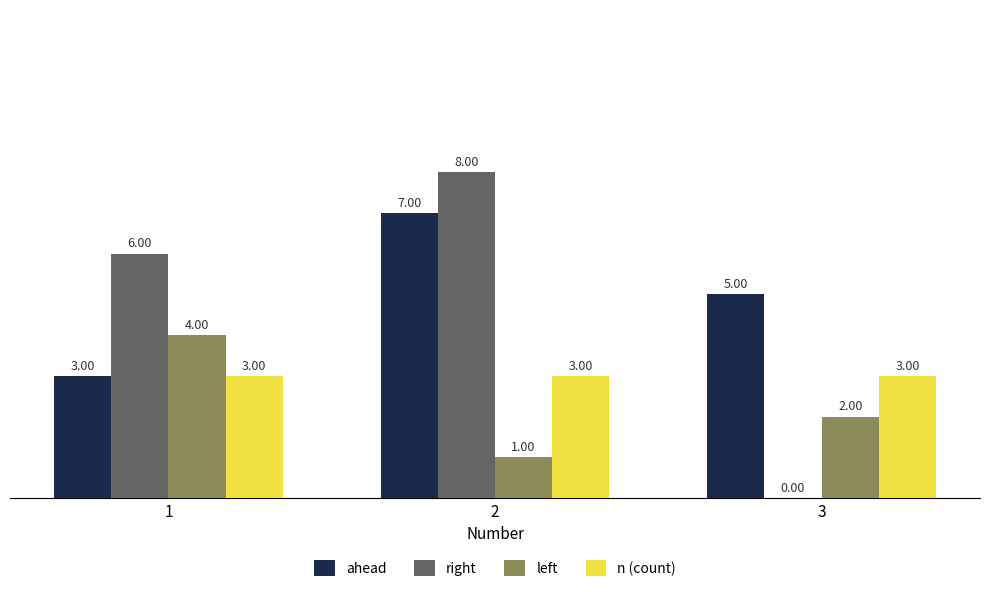

What are all the series names shown in the legend?

ahead, right, left, n (count)